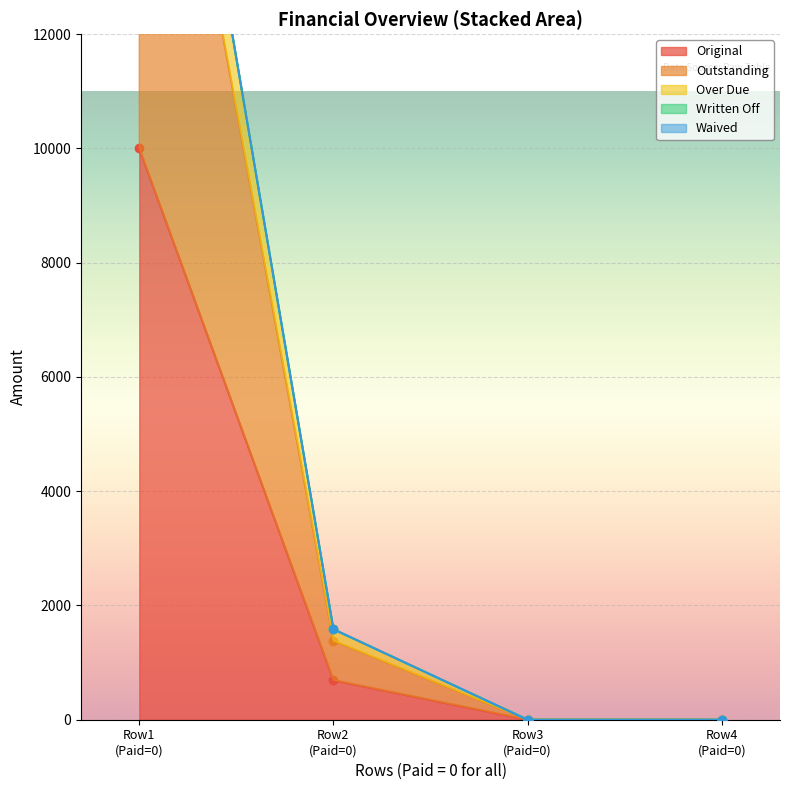

What is the highest value of the Original series?

10000.0